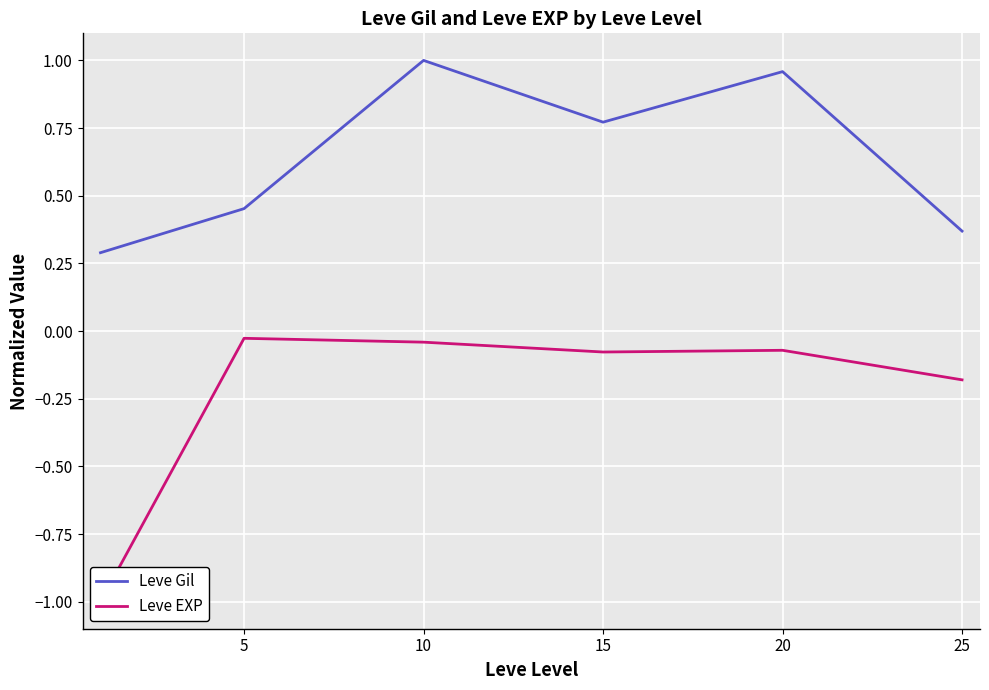

Rank the series by their average value, from lowest to highest.

Leve EXP, Leve Gil